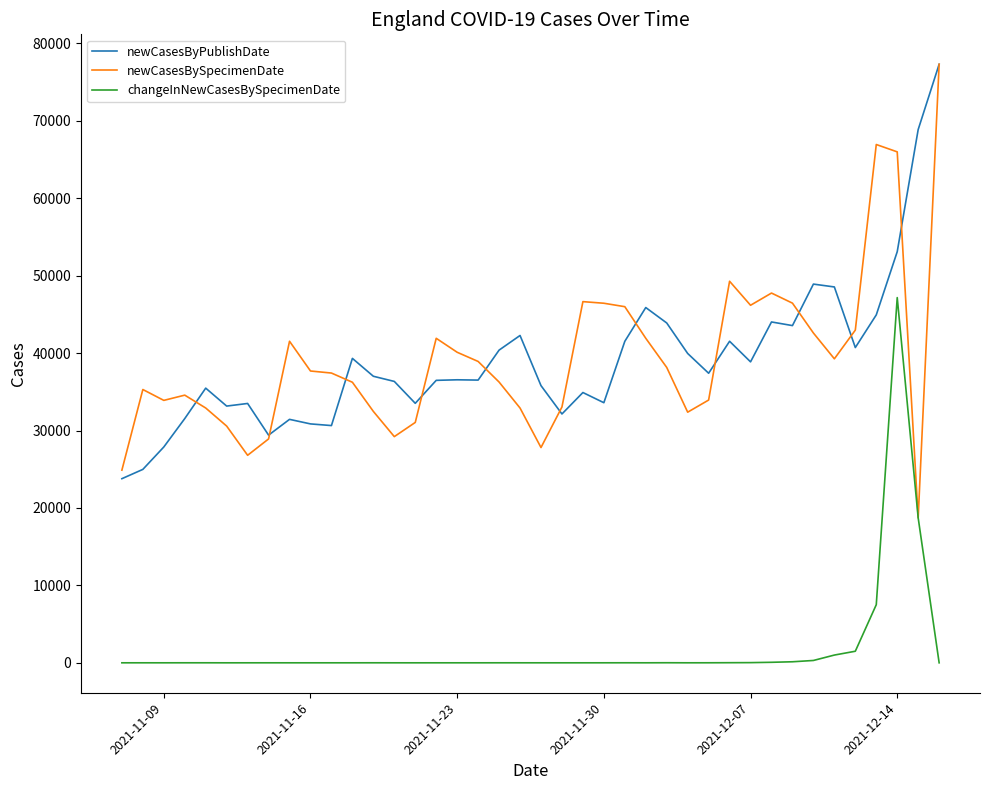

Does the chart display data point markers on the line(s)?

No